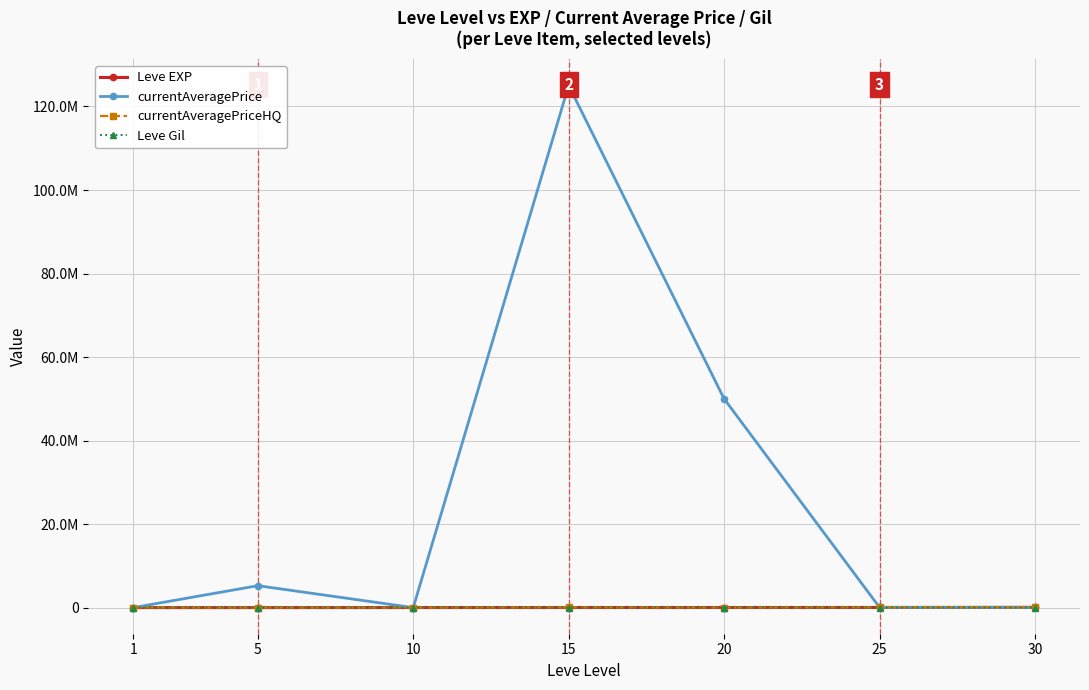

Does the chart have visible grid lines?

Yes